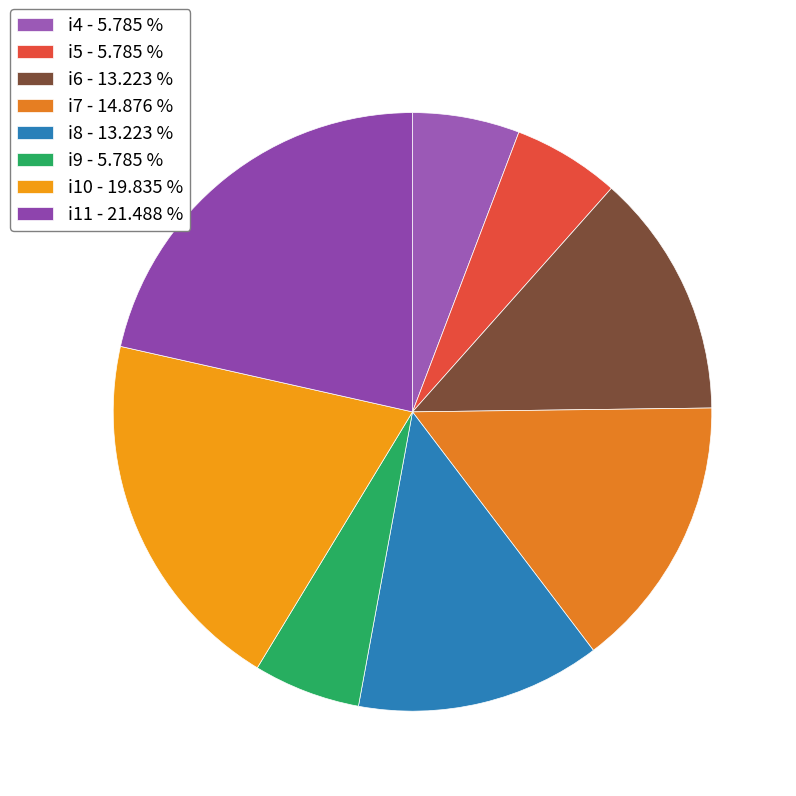

Rank the categories by value from lowest to highest.

i4, i5, i9, i6, i8, i7, i10, i11